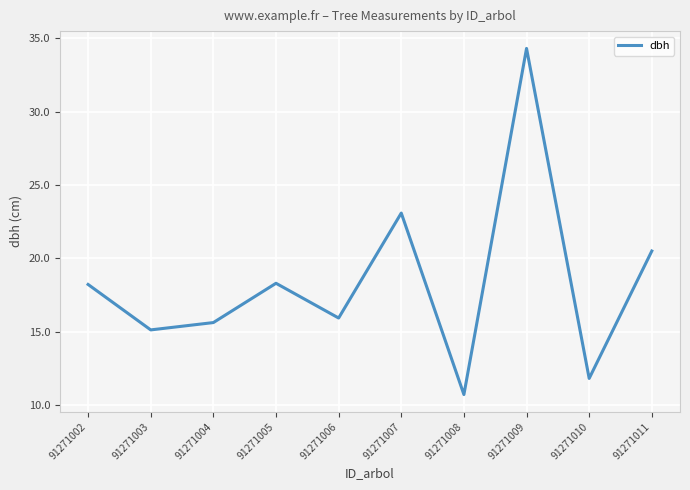

Where does the data first go above 18?

91271002